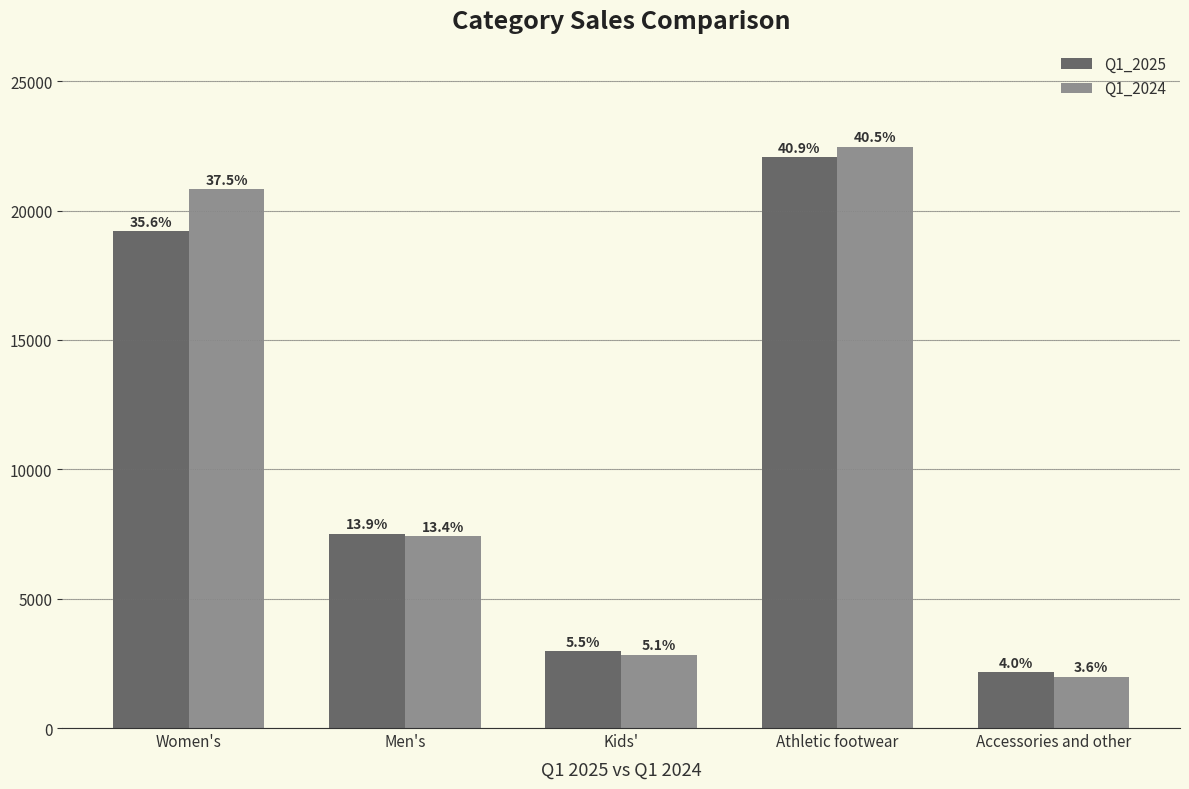

How many bars are there in total?

10